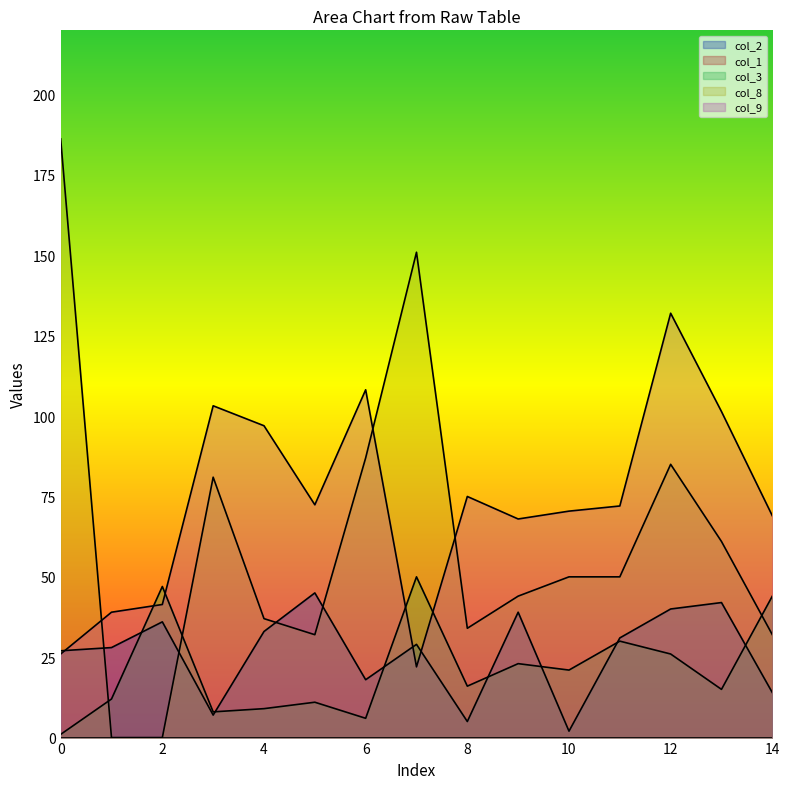

How many values in the col_8 series are below 50?

7